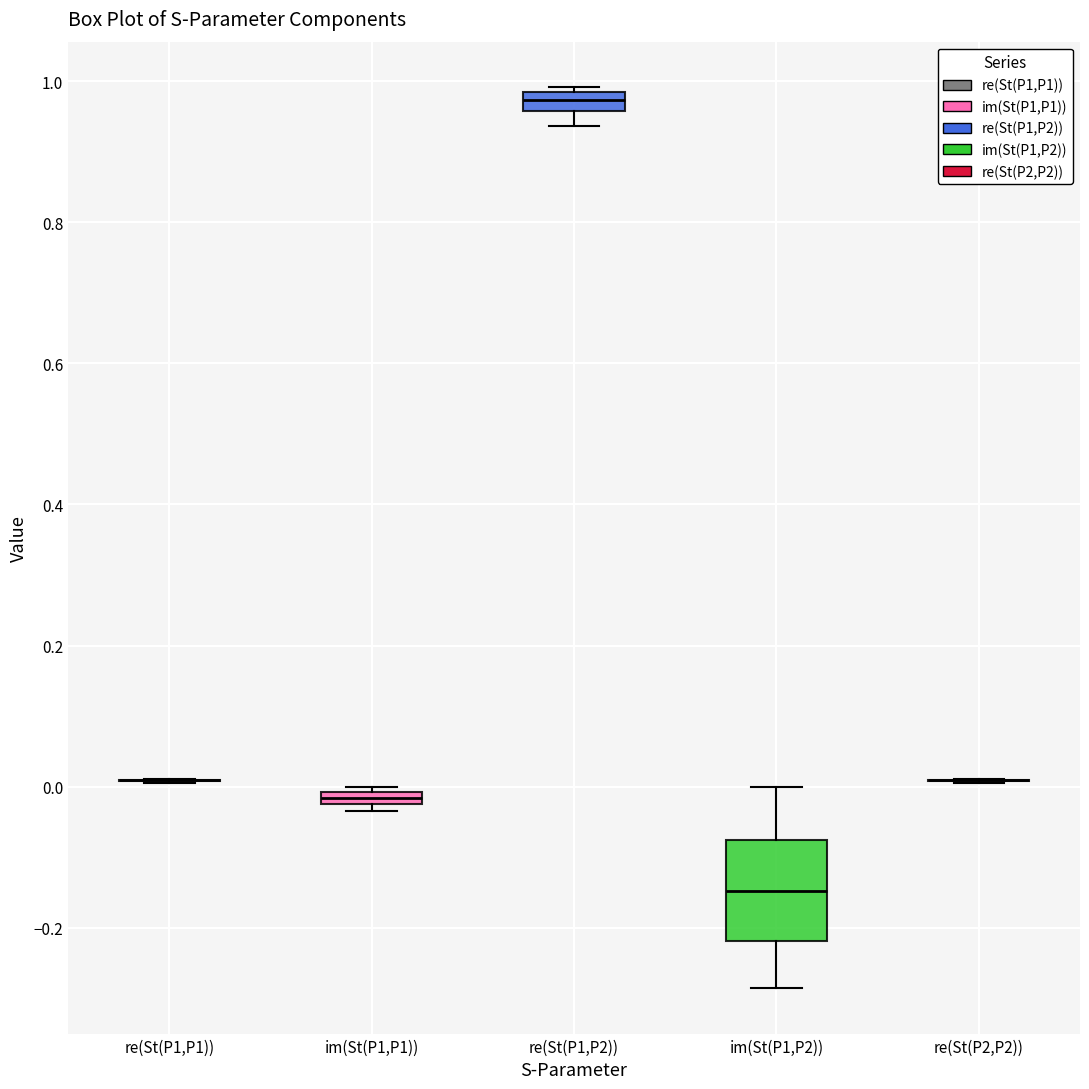

Where is the lower edge of the box for re(St(P1,P2)) on the y-axis? The values are not printed on the chart, so give them approximately, as read against the axis.

0.96